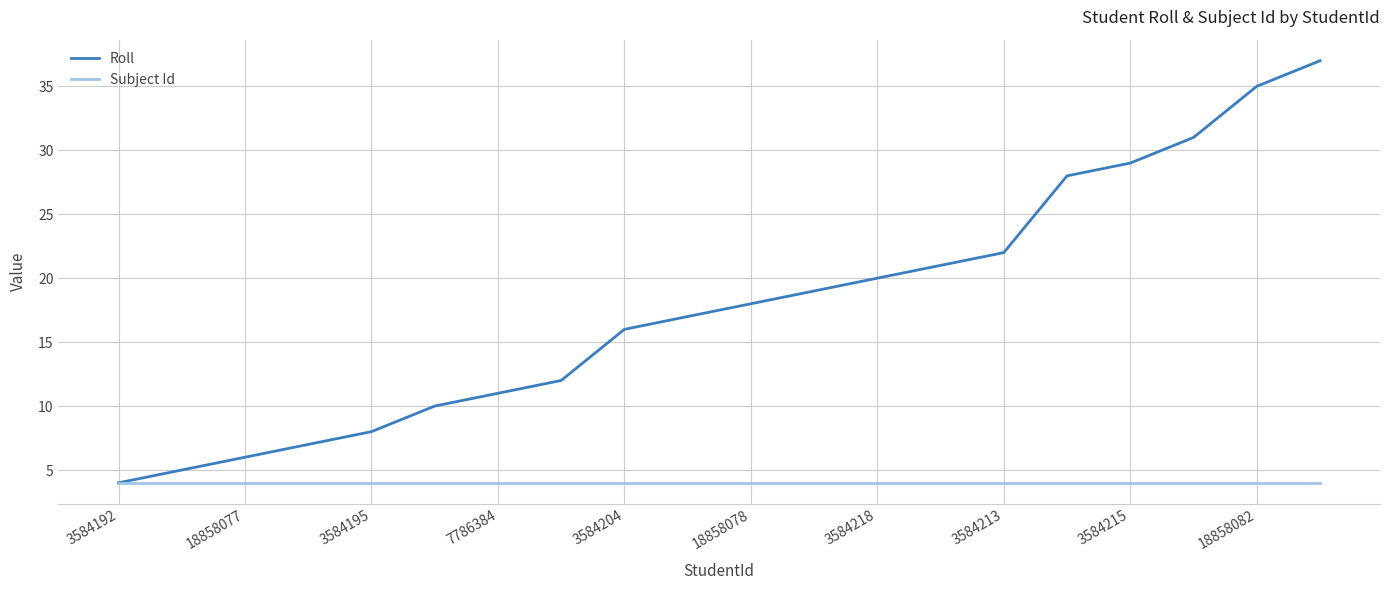

Rank the series by their average value, from highest to lowest.

Roll, Subject Id